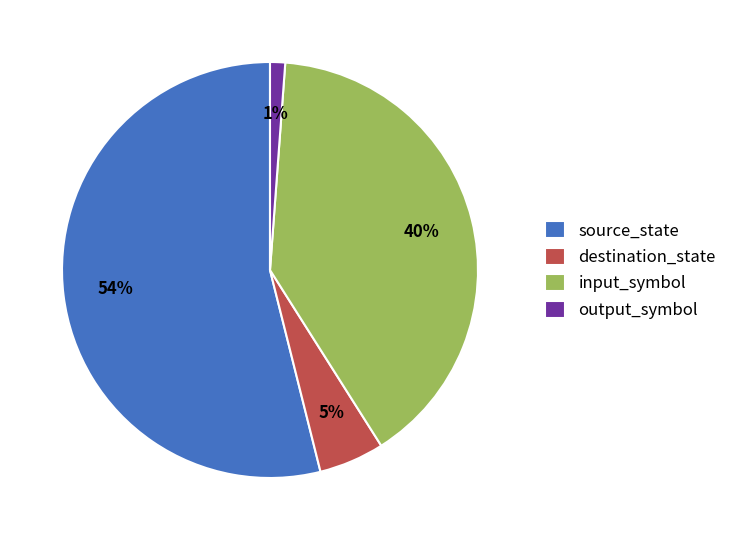

Do output_symbol and input_symbol together represent more than half of the pie?

No